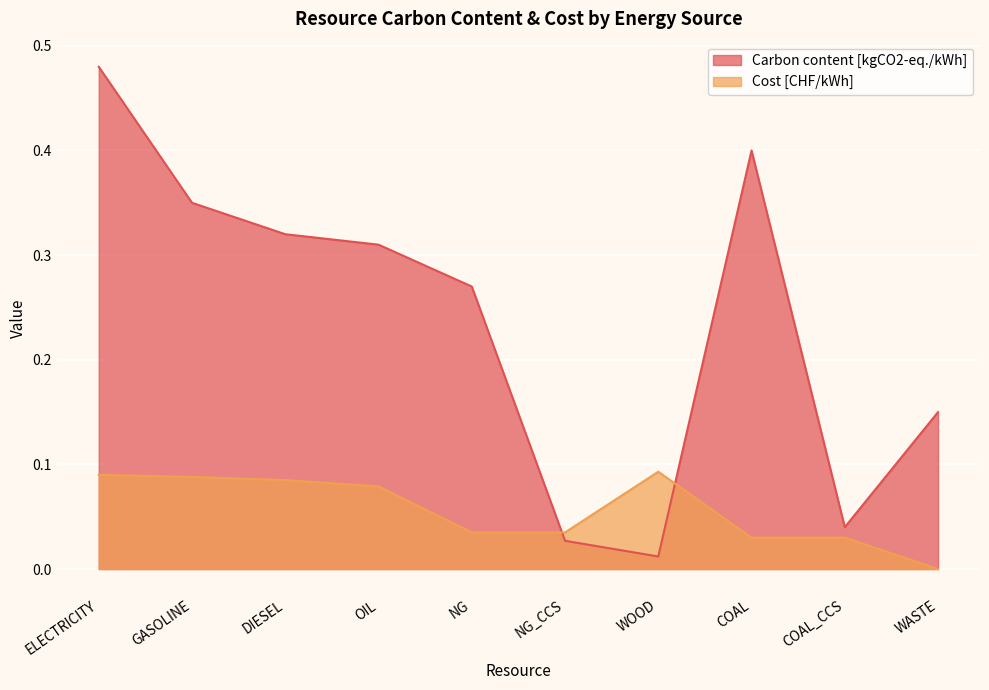

At which label is Carbon content [kgCO2-eq./kWh] closest to 0?

WOOD